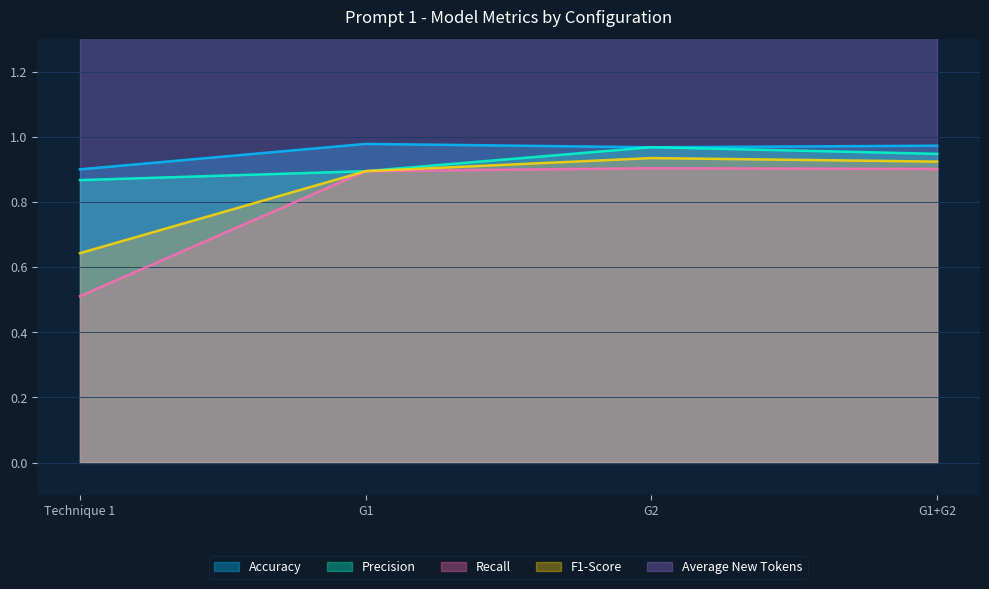

True or false: Precision and F1-Score cross at least once.

False